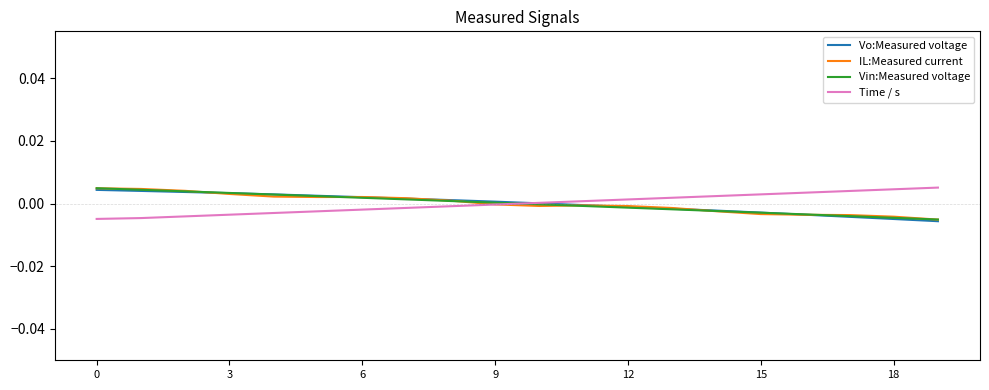

In IL:Measured current, how many points are higher than both neighbors (excluding endpoints)?

2